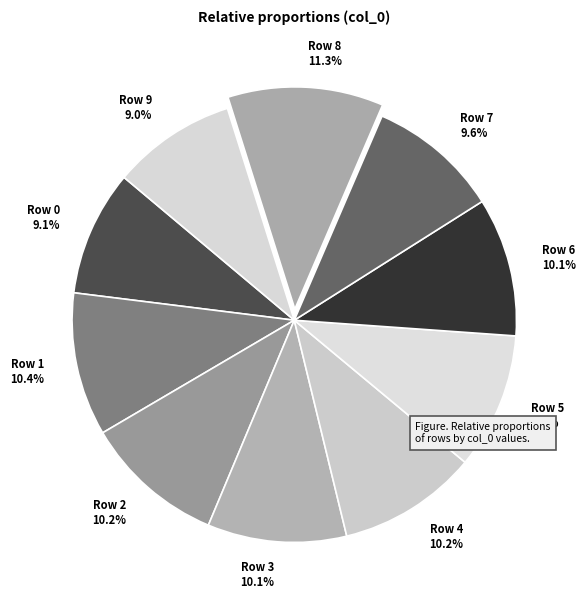

Between Row 8 and Row 5, which is larger?

Row 8